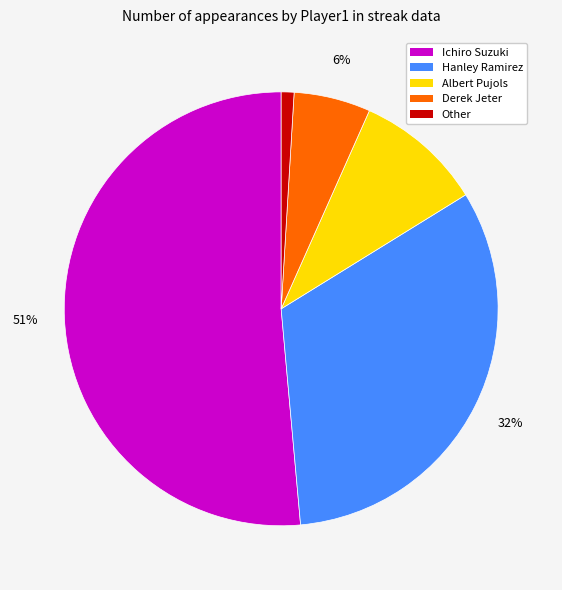

To the nearest percent, what is the combined percentage of Albert Pujols and Ichiro Suzuki?

61%